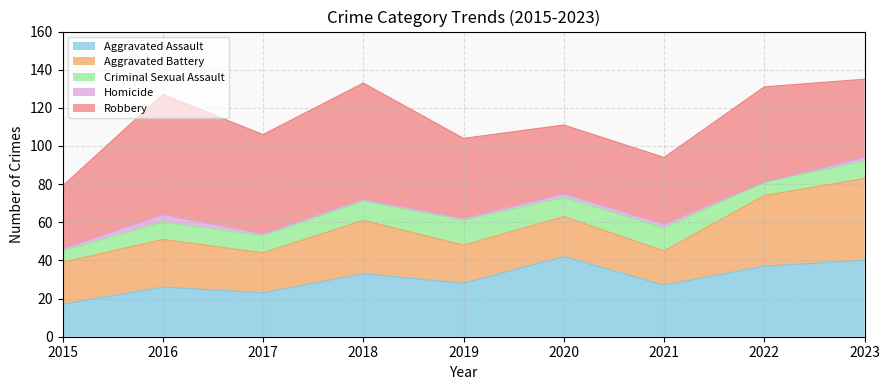

What is the greatest value displayed?

63